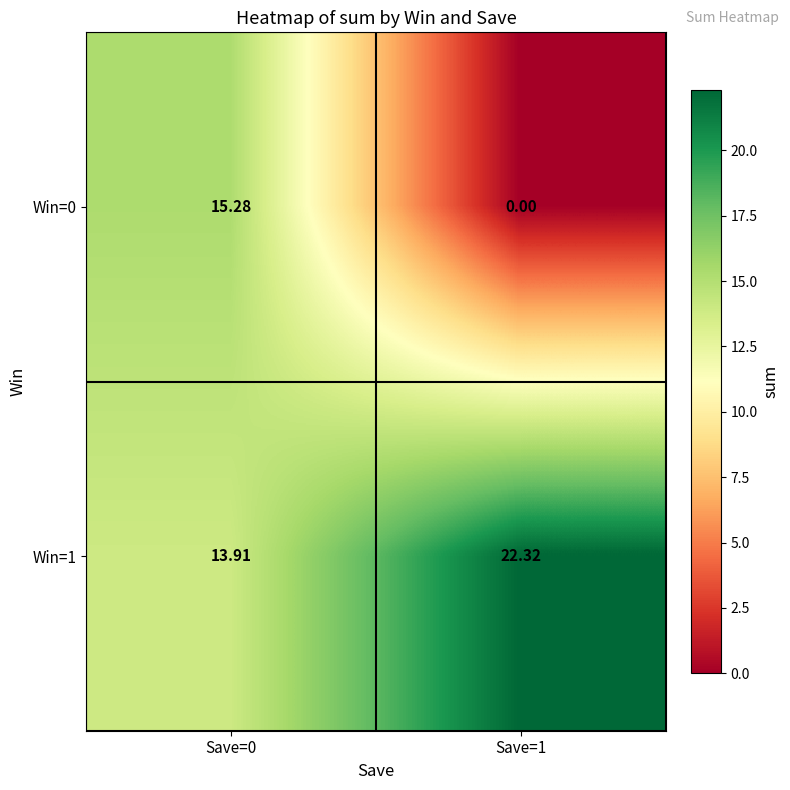

How many data points does each series have?

2